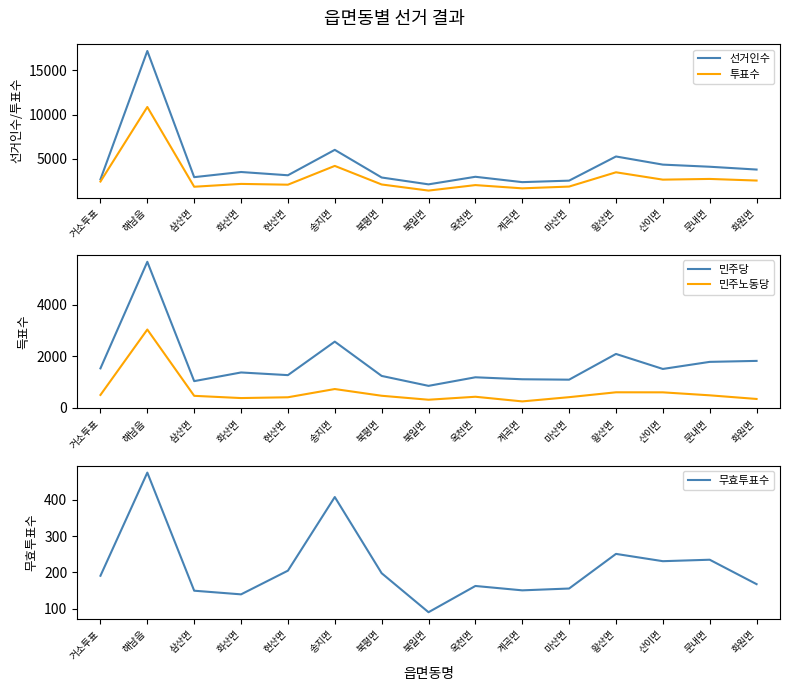

True or false: 선거인수 and 민주당 cross at least once.

False